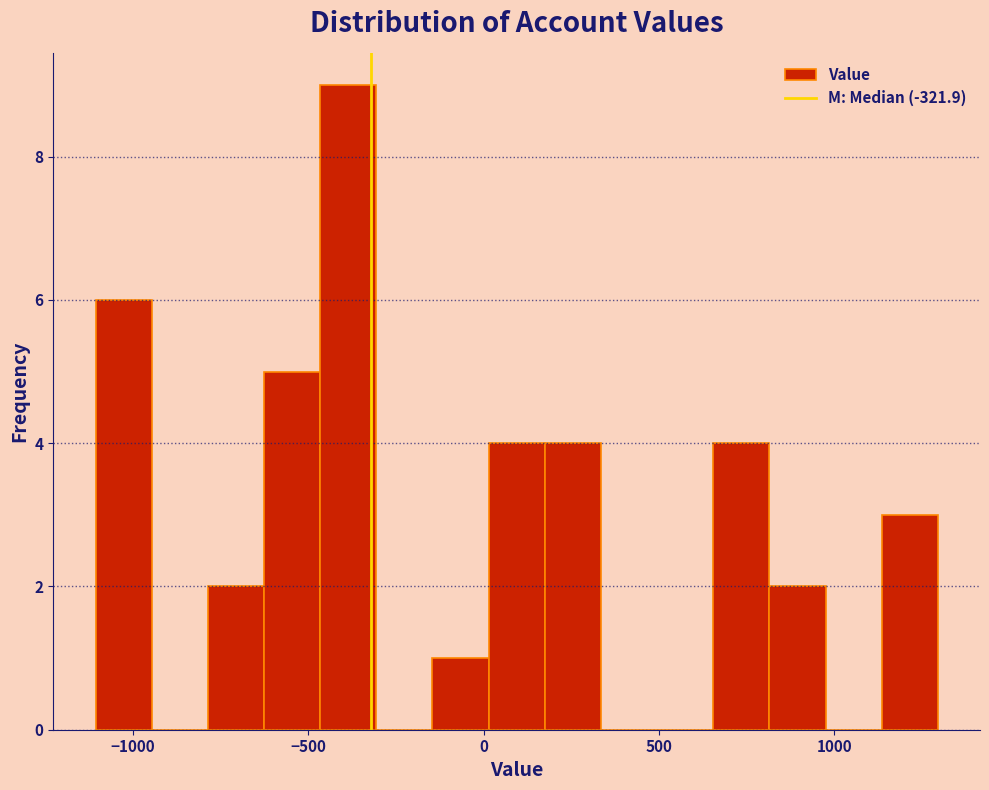

Read against the x-axis, roughly where is the centre of the tallest bar?

-400